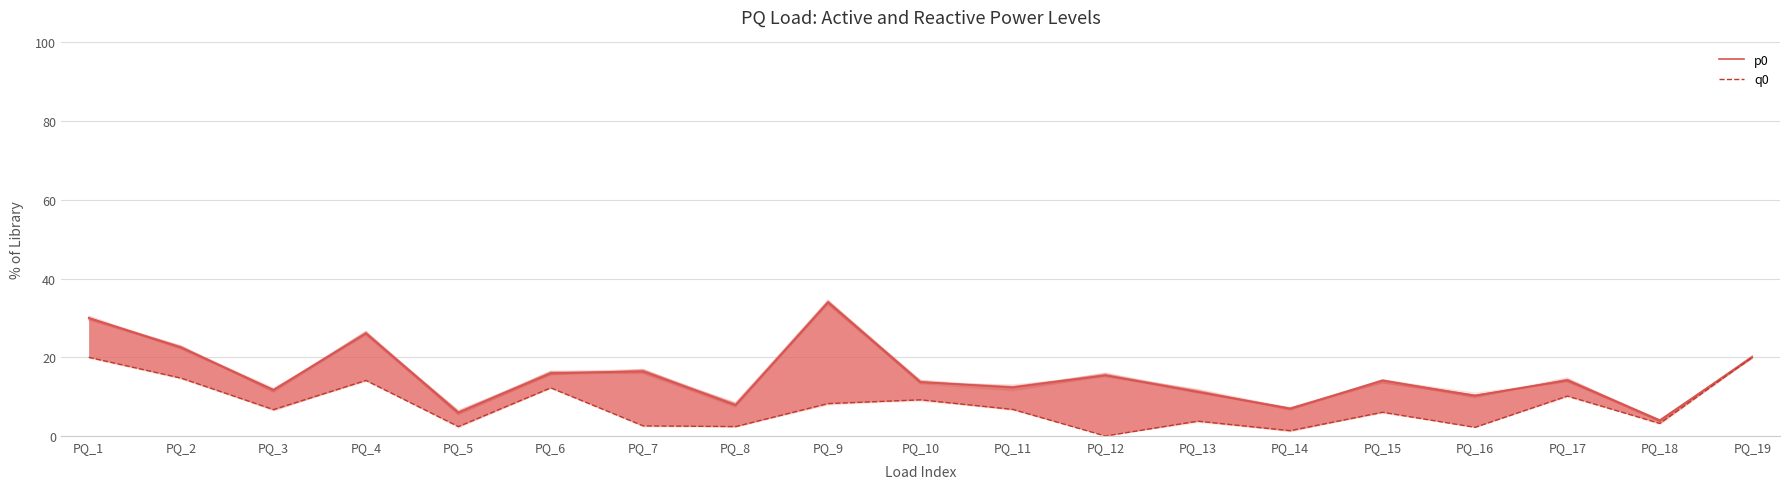

Count the number of categories in the chart.

19